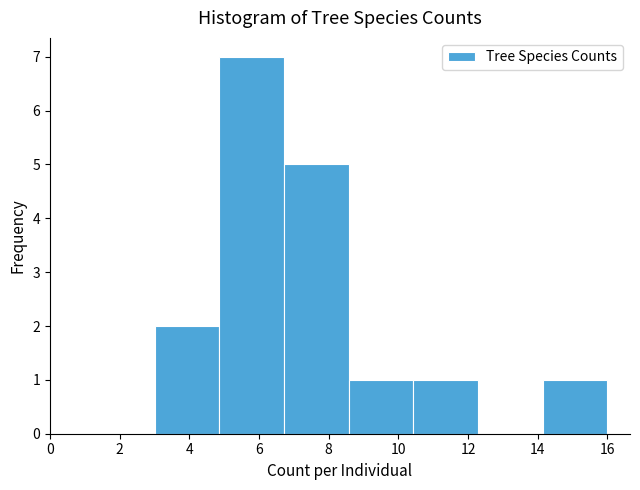

What is the height of the bar covering 10.4 to 12.2 on the x-axis? Neither the bar edges nor the heights are printed on the chart, so give them approximately, as read against the axes.

1